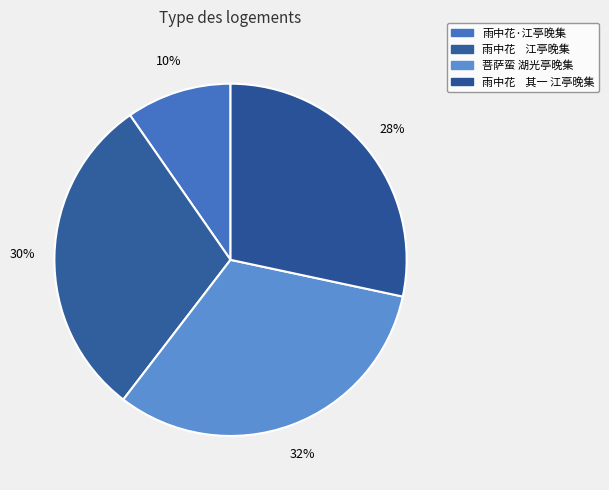

How many slices are in this pie chart?

4